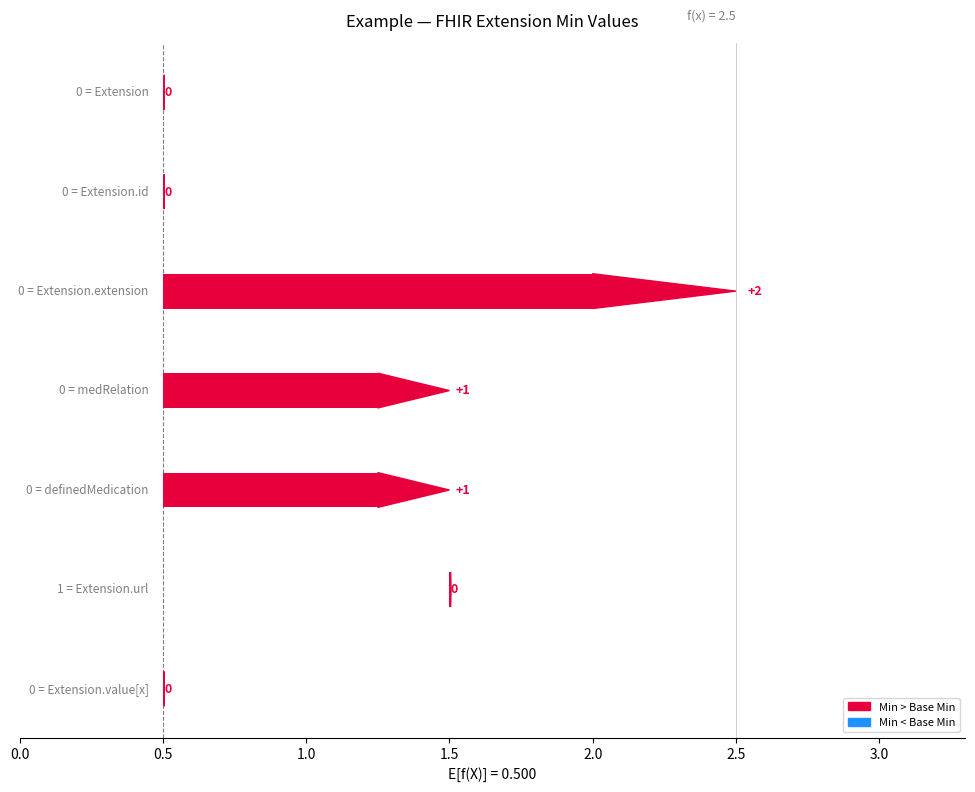

Where does the Min series first go above 1?

Extension.extension